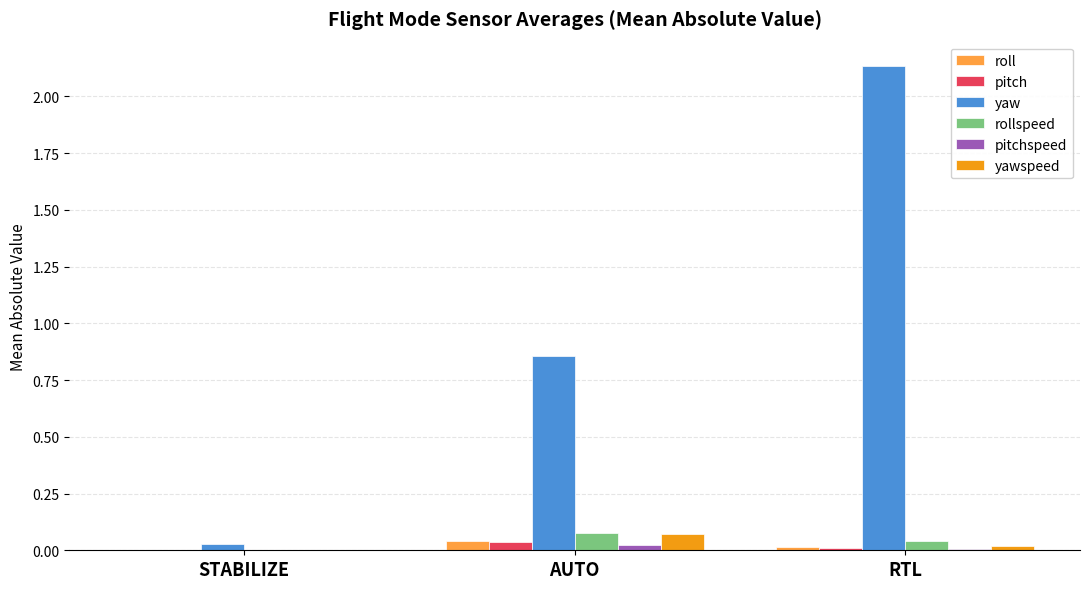

Between STABILIZE and RTL, which series saw the biggest shift?

yaw